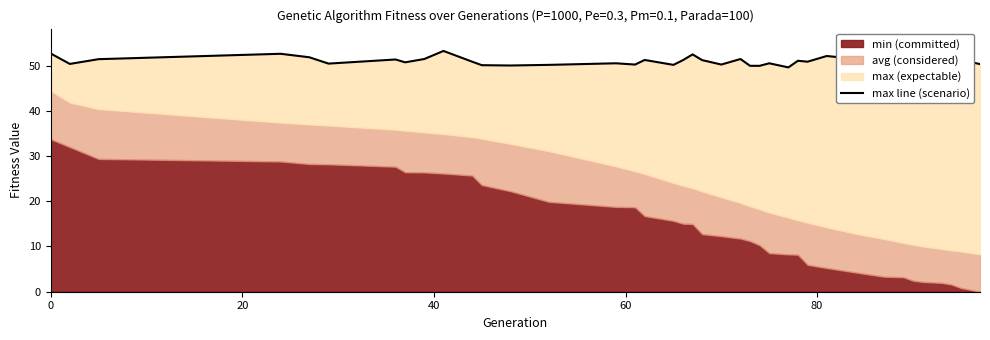

How many lines are shown in the chart?

1